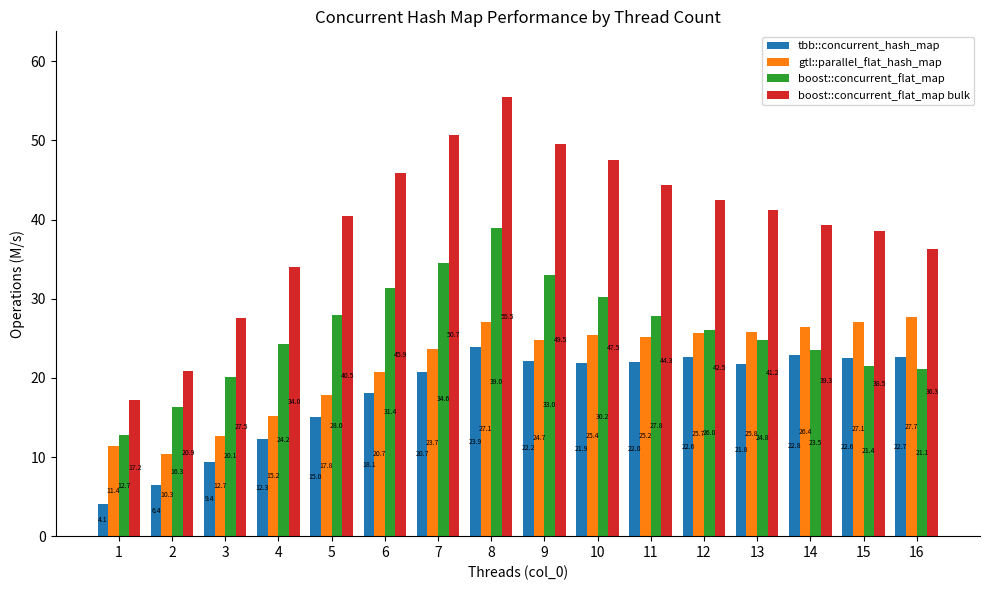

Which series has the largest total across all categories?

boost::concurrent_flat_map bulk